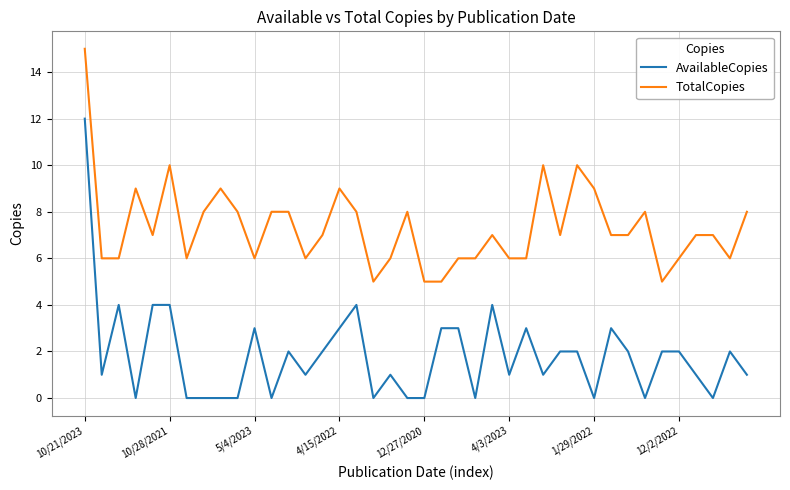

What is the difference between the maximum and minimum values in the TotalCopies series?

10